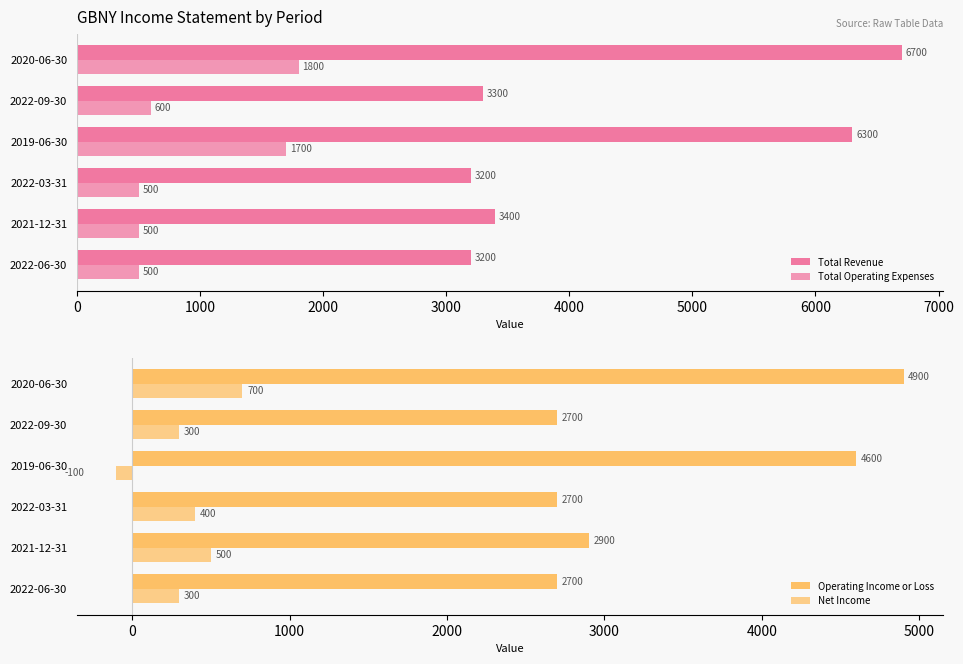

List the series in order of their peak value, highest first.

Total Revenue, Operating Income or Loss, Total Operating Expenses, Net Income